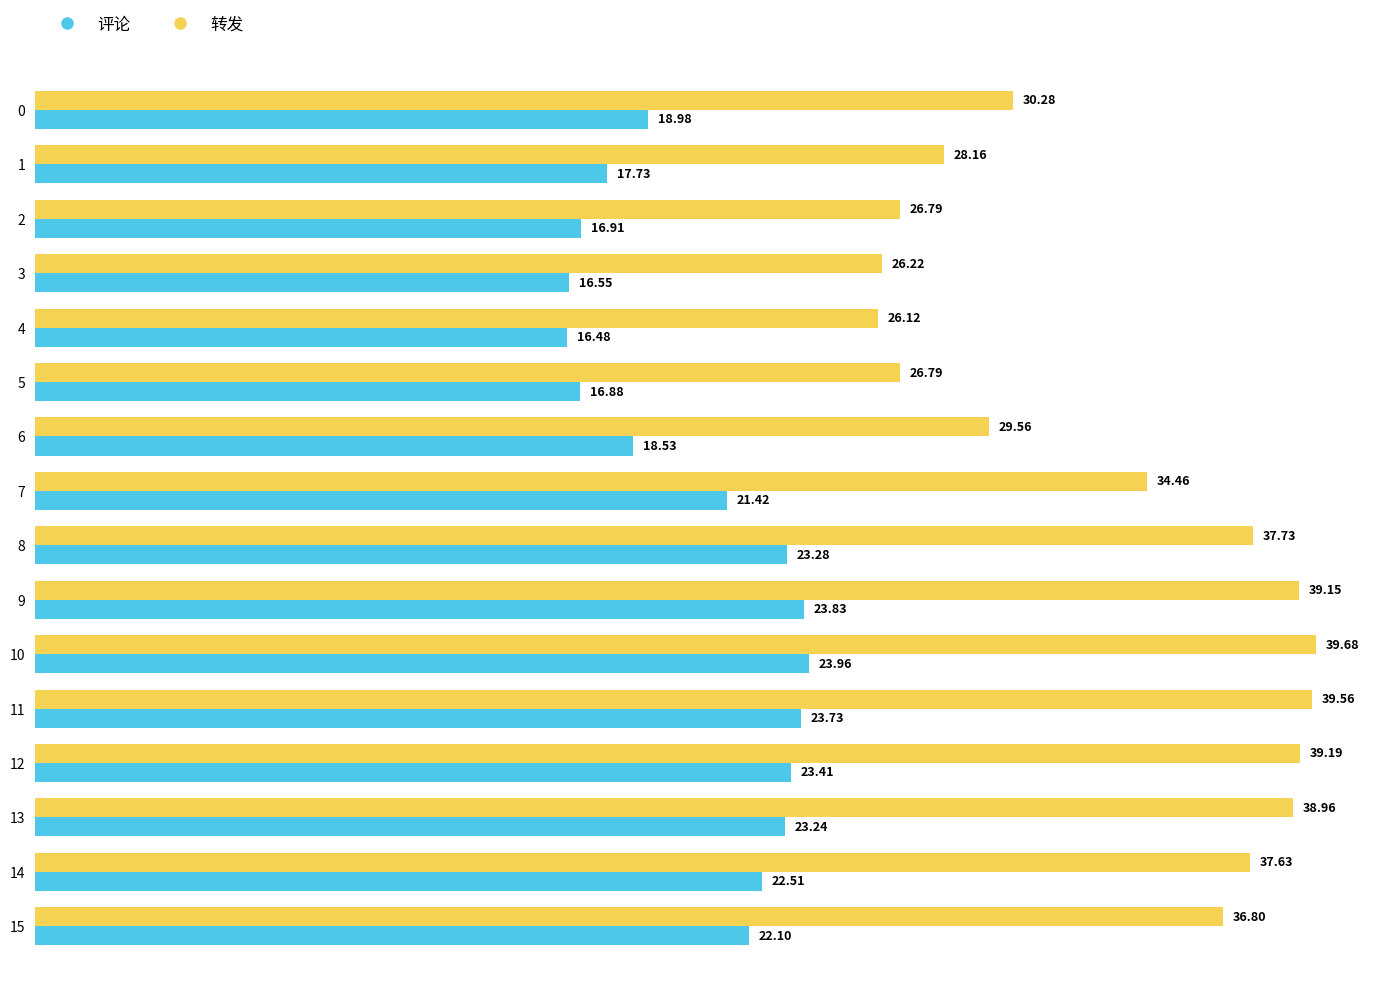

Read the 评论 value at 0.

19.0